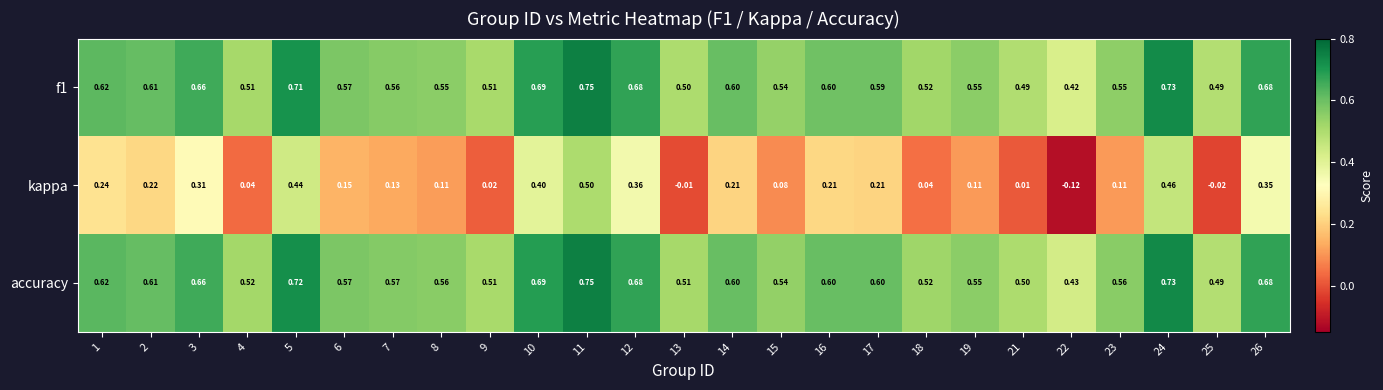

Which series has the largest range (max minus min)?

kappa